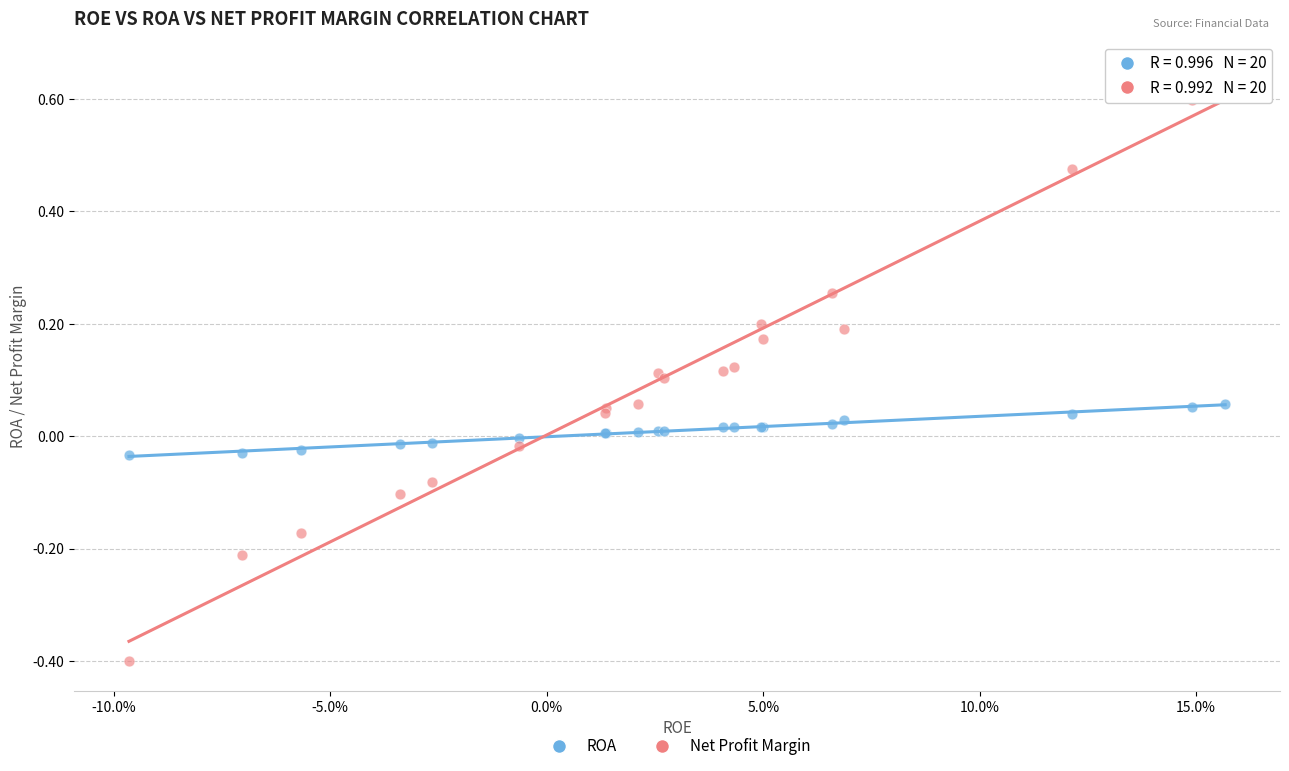

Which series contains the lowest Y value?

Net Profit Margin